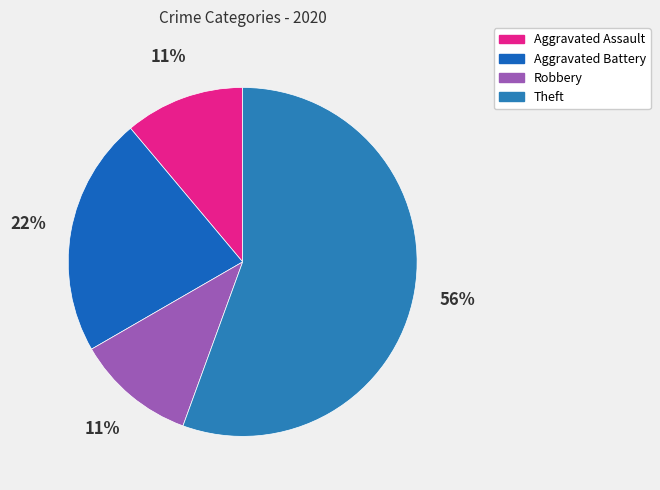

Is Aggravated Battery the majority of the pie?

No